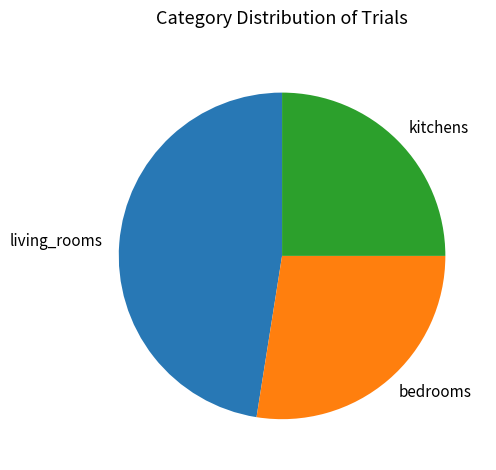

Which has a higher value, living_rooms or bedrooms?

living_rooms